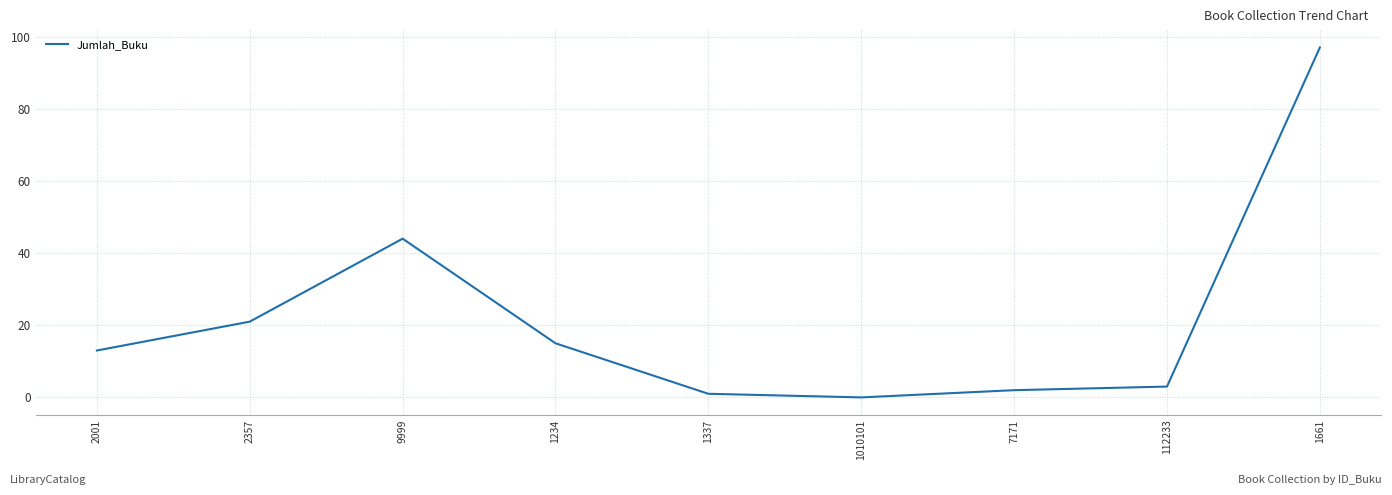

Which label corresponds to the largest value in the chart?

1661